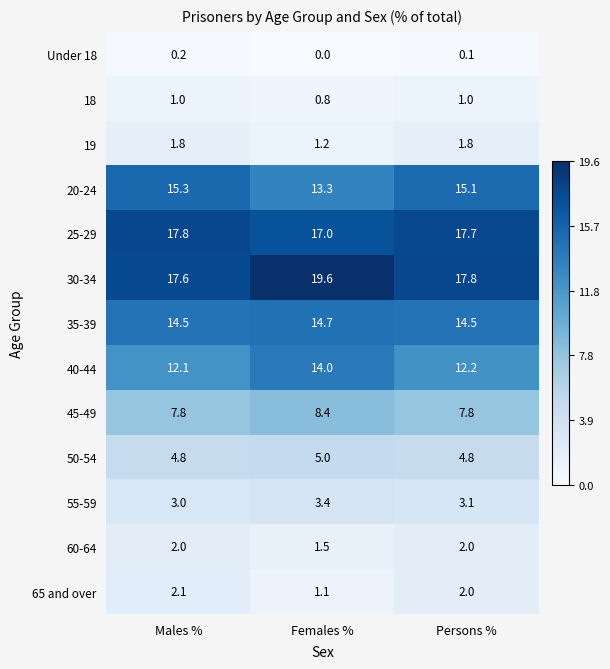

At how many categories does at least one series exceed 15?

3